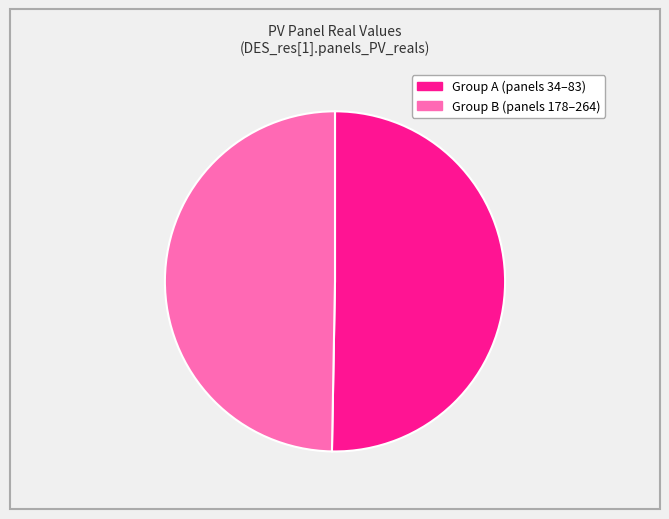

Is there any slice that represents more than half of the pie?

Yes